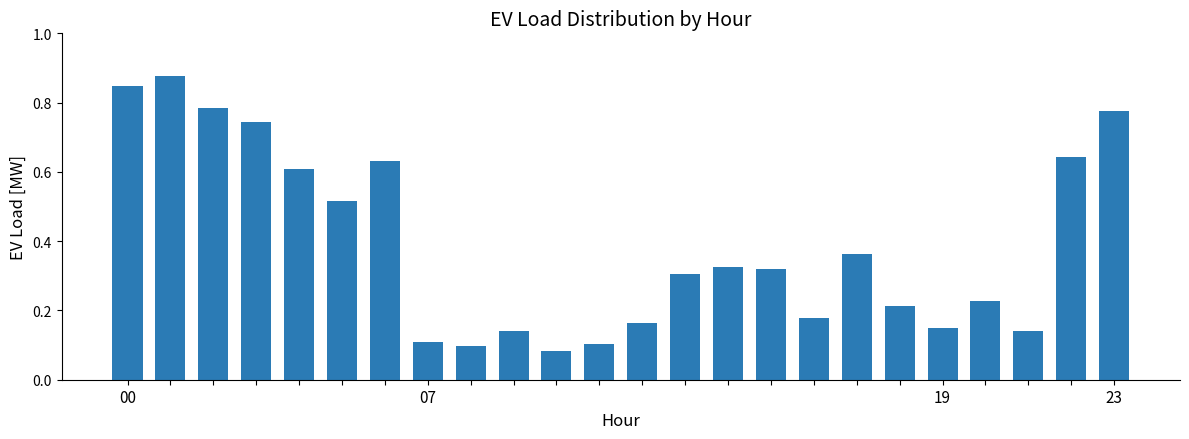

What is the sum of all values?

9.3